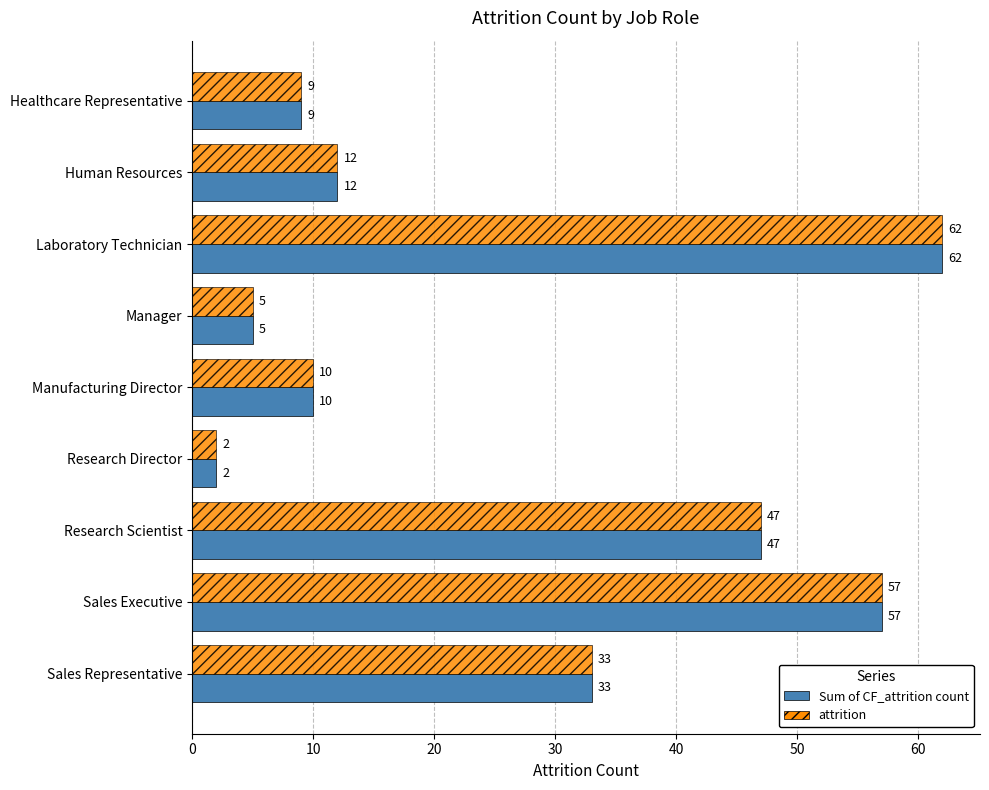

Where is attrition nearest to the value 32?

Sales Representative